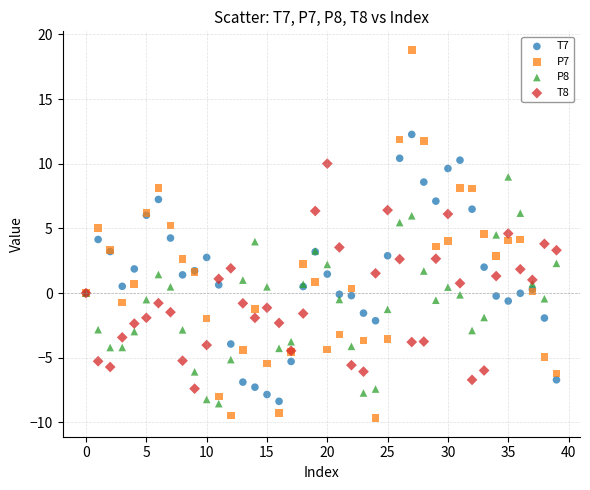

Which series reaches the minimum Y coordinate?

P7